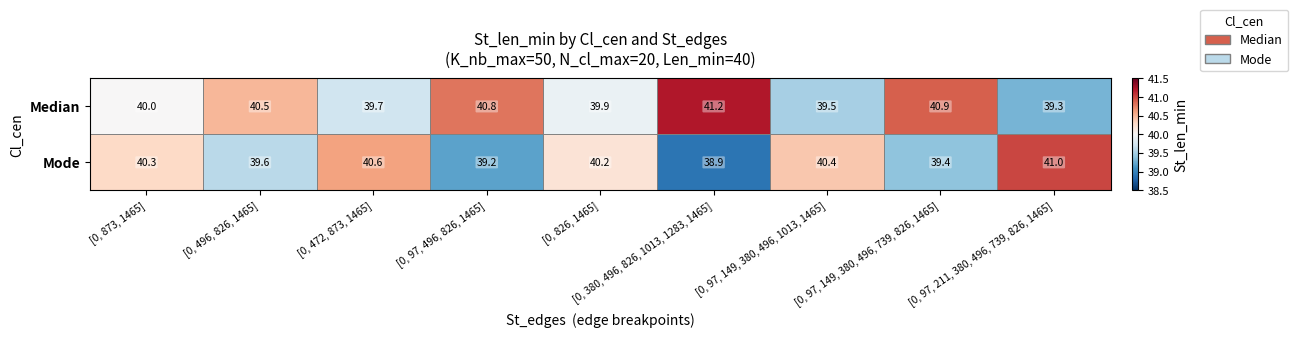

The Median series shows 66.1 at [0, 97, 149, 380, 496, 1013, 1465]. True or false?

False